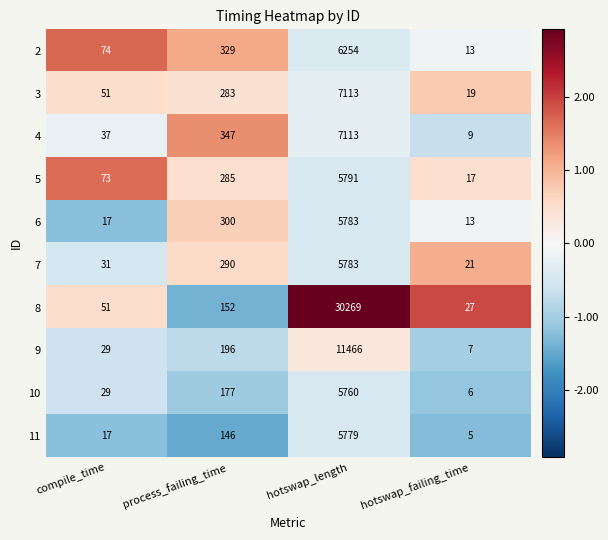

Is the value of 5 at compile_time greater than the value of 8 at compile_time?

Yes